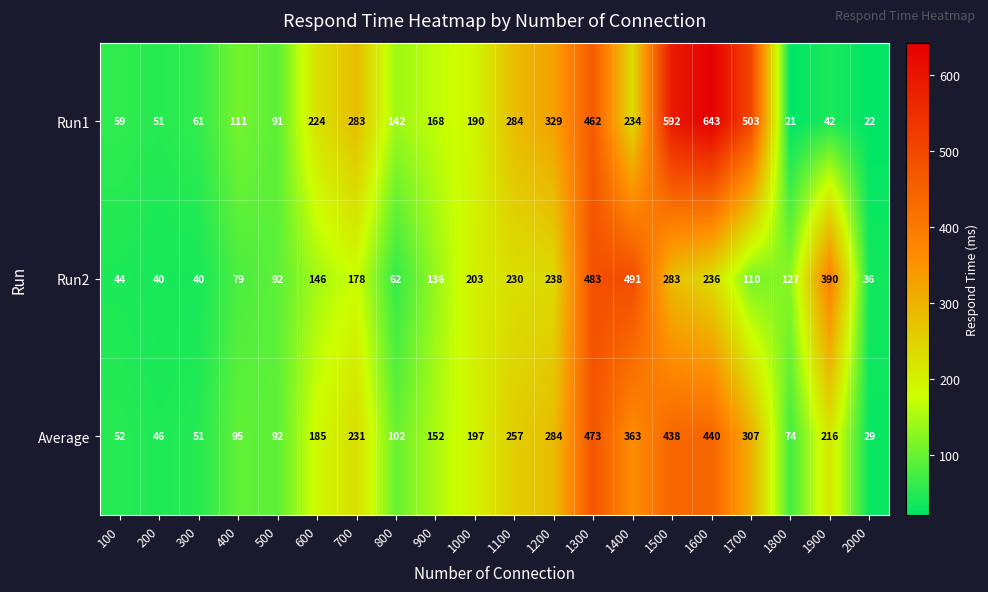

What is the difference between the maximum and minimum values in the Average series?

444